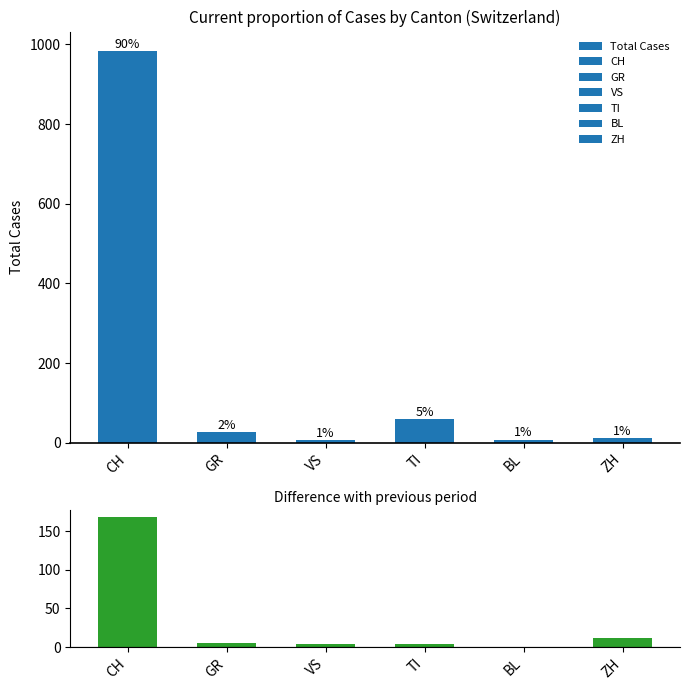

What position from the right is TI?

3